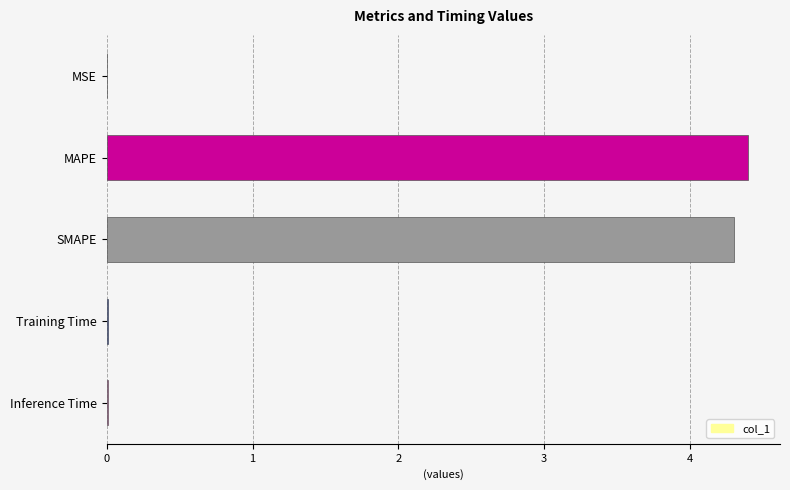

Is it true that the value at SMAPE is 4.3?

True